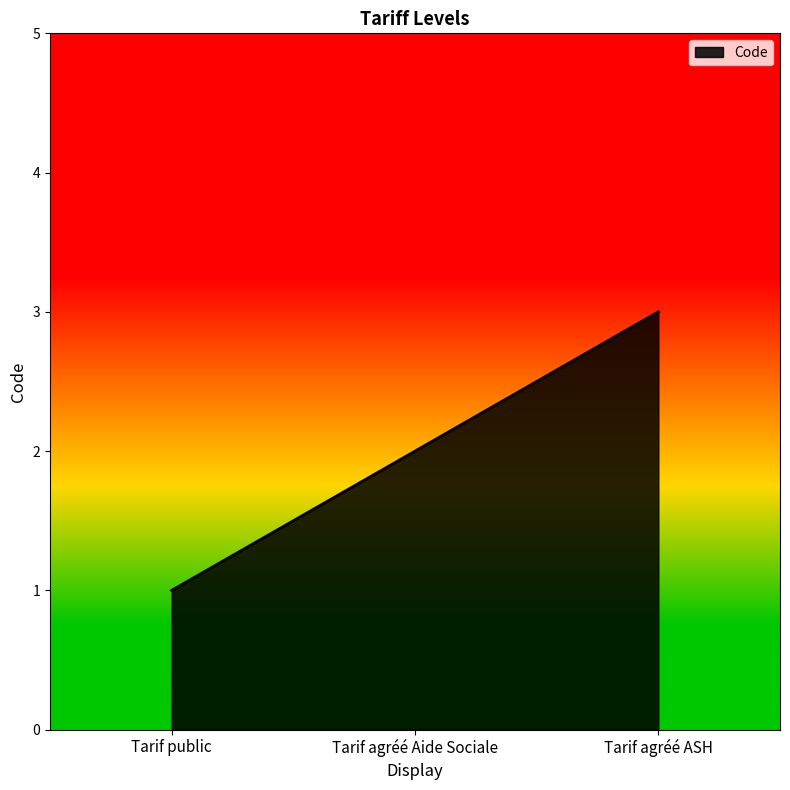

Read the value at Tarif public.

1